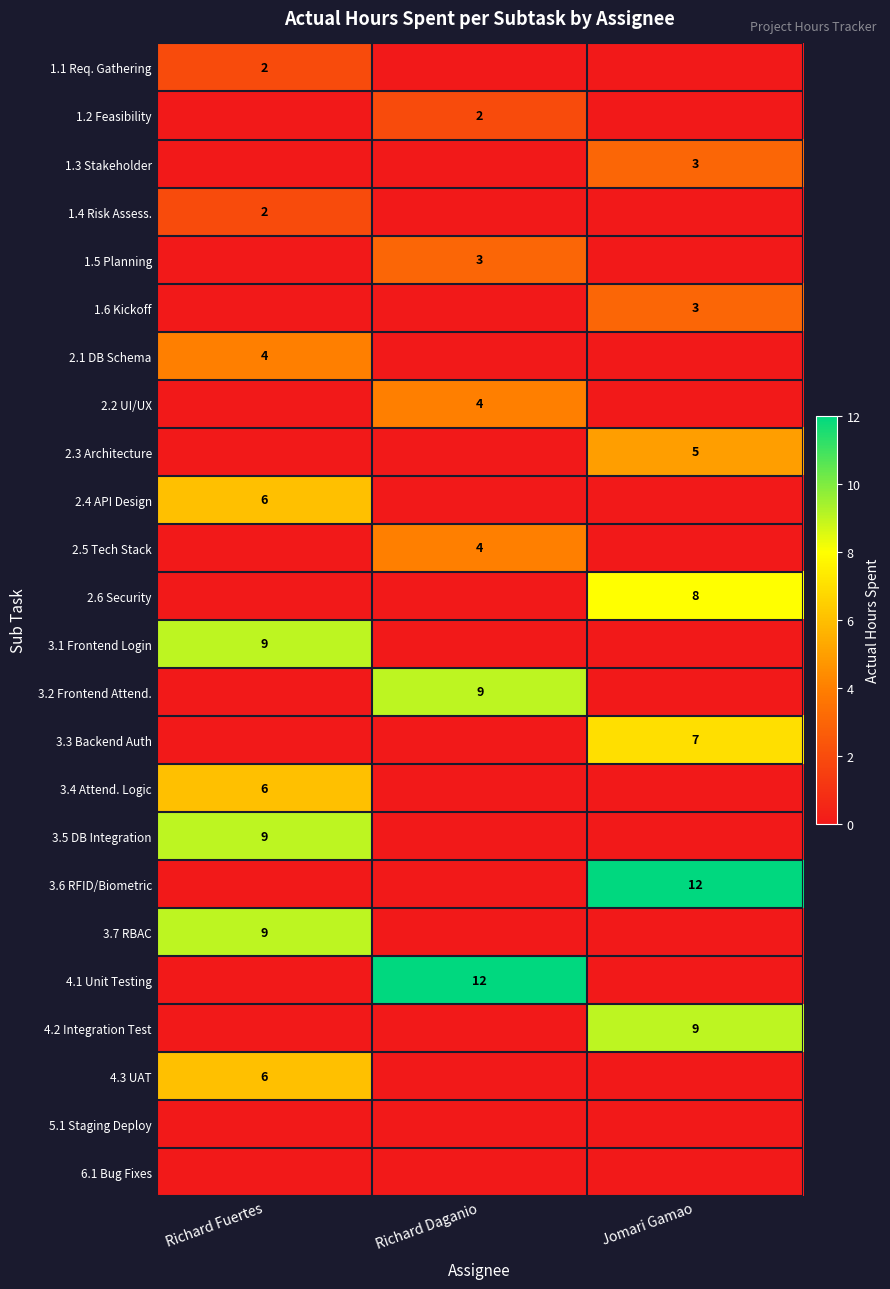

The value of 1.4 Risk Assess. at Richard Fuertes is 2. True or false?

True